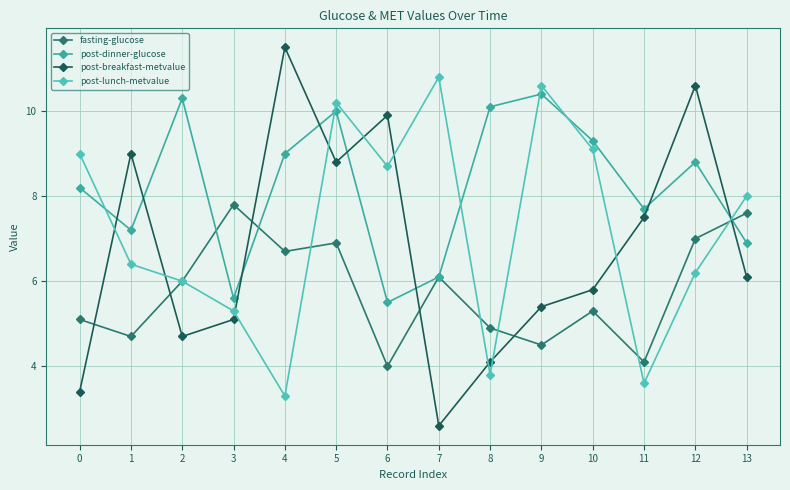

Is the value of post-lunch-metvalue at 6 greater than the value of post-breakfast-metvalue at 6?

No